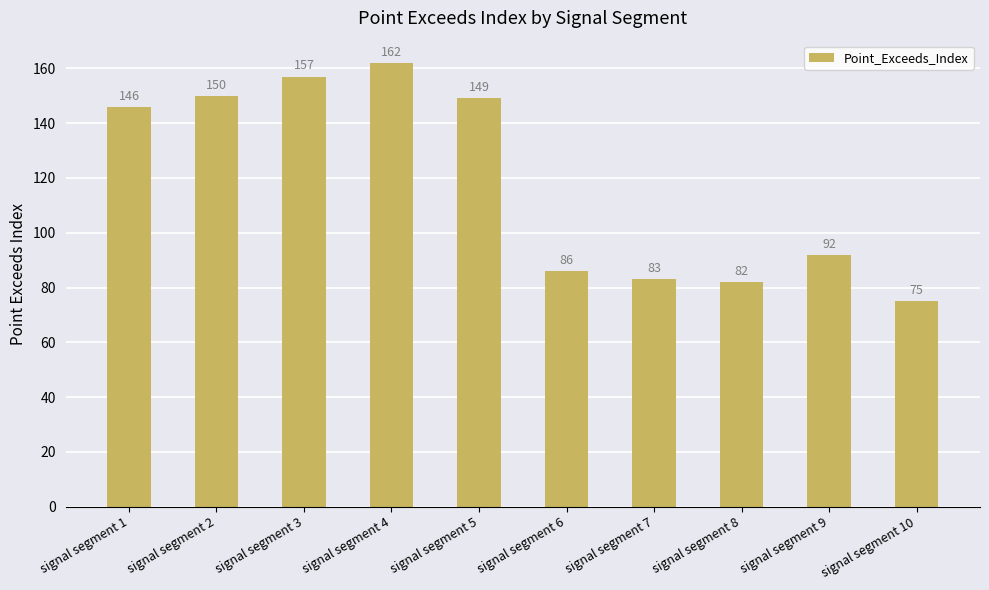

What is the sum of the values at signal segment 10 and signal segment 2?

225